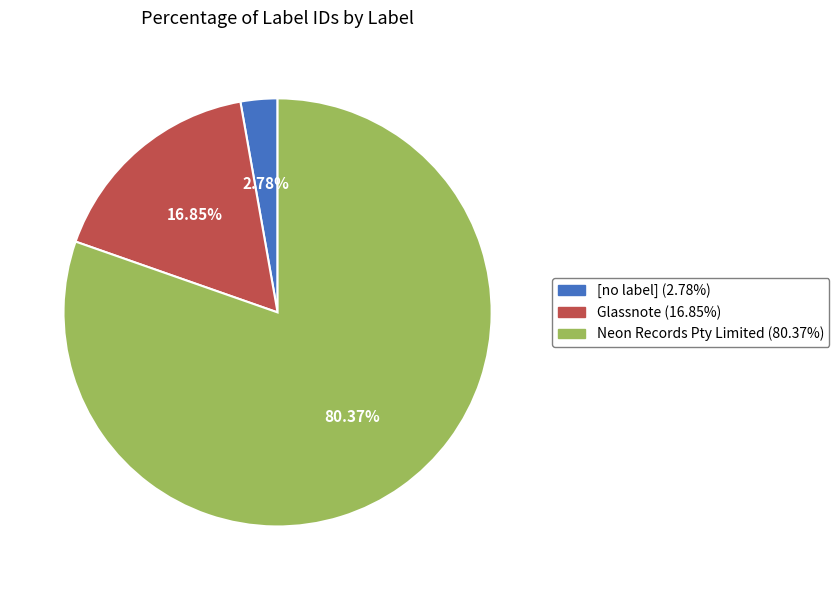

How many slices are in this pie chart?

3